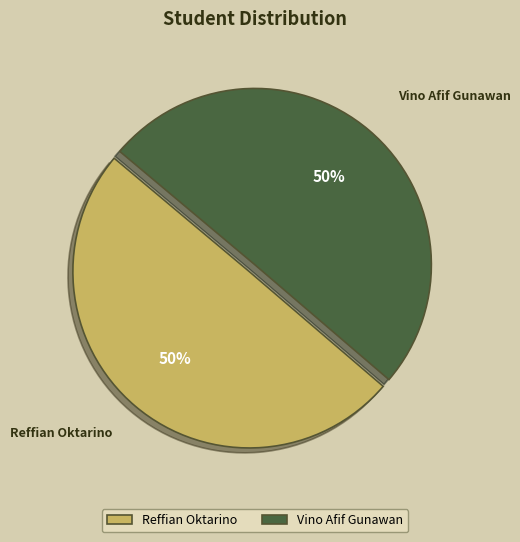

Is the sum of Vino Afif Gunawan and Reffian Oktarino greater than half?

Yes